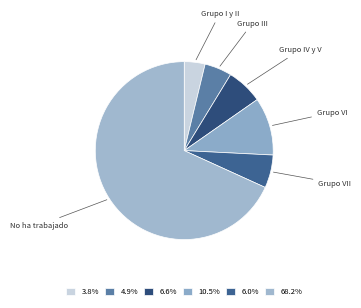

Rank the categories by value from lowest to highest.

Grupo I y II, Grupo III, Grupo VII, Grupo IV y V, Grupo VI, No ha trabajado